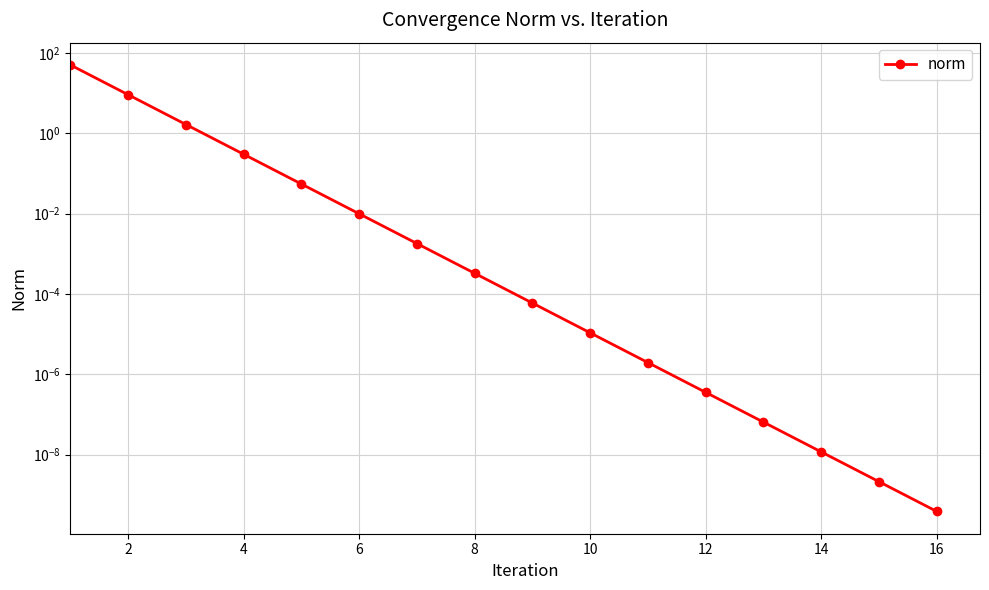

Reading left to right, extract all data points from this chart.

50.1	9.1	1.7	0.3	0.1	0.0	0.0	0.0	0.0	0.0	0.0	0.0	0.0	0.0	0.0	0.0